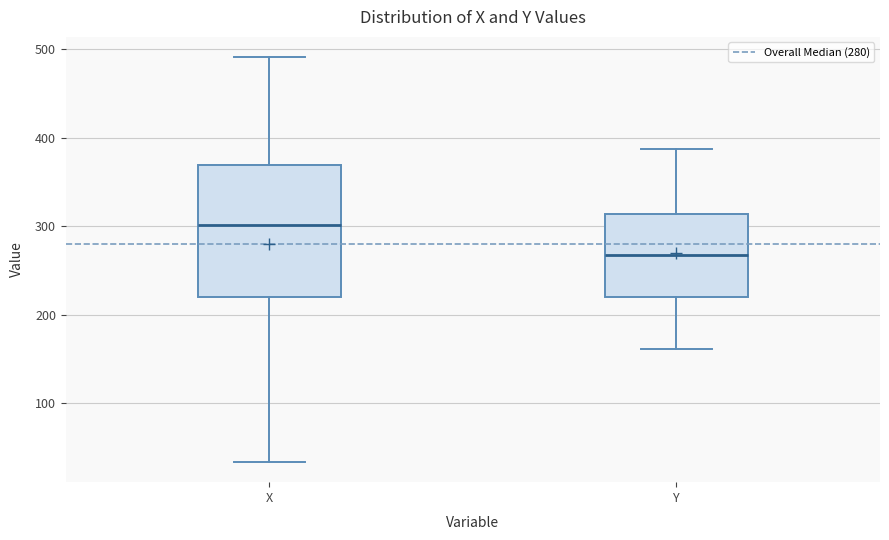

Comparing the boxes themselves (not the whiskers), which one is the tallest?

X